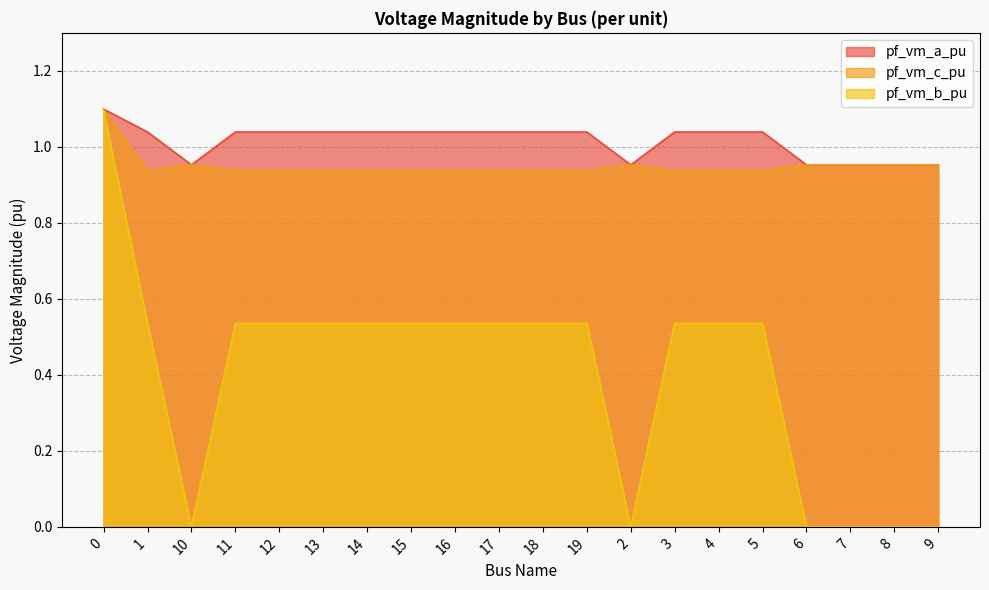

What is the difference between the pf_vm_a_pu values at 2 and 3?

0.1